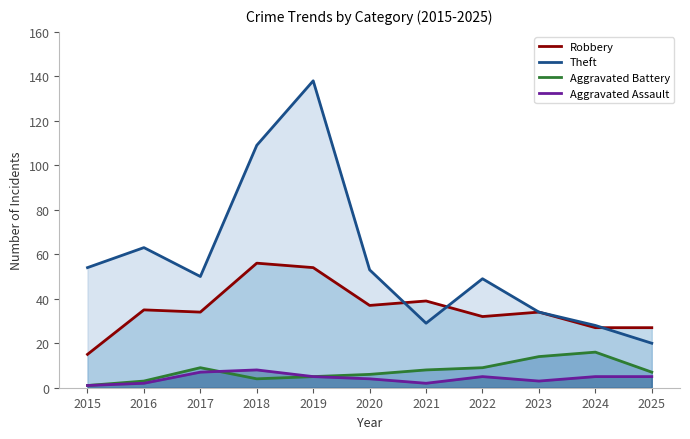

At 2019, list the series in order from smallest to largest.

Aggravated Battery, Aggravated Assault, Robbery, Theft